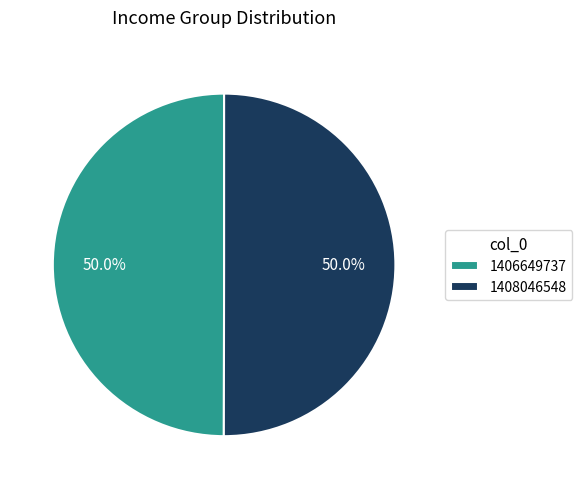

To the nearest percent, what is the average slice percentage?

50%